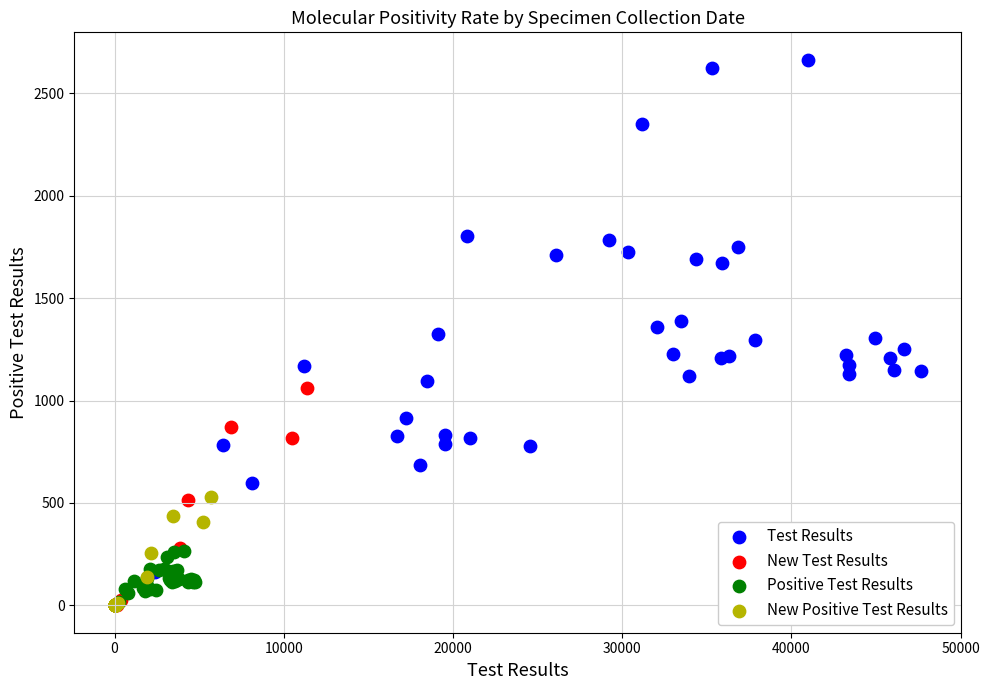

Which series has the largest Y range (max minus min)?

Test Results